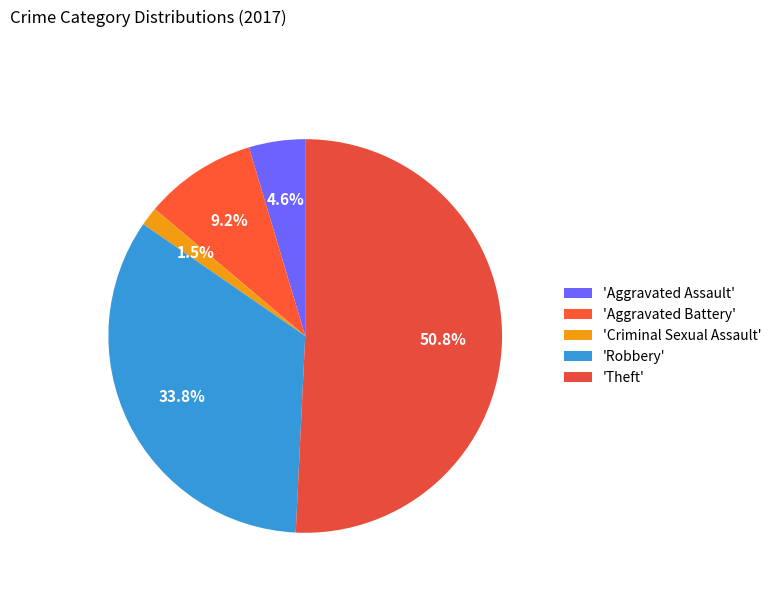

Rank the categories by value from highest to lowest.

'Theft', 'Robbery', 'Aggravated Battery', 'Aggravated Assault', 'Criminal Sexual Assault'